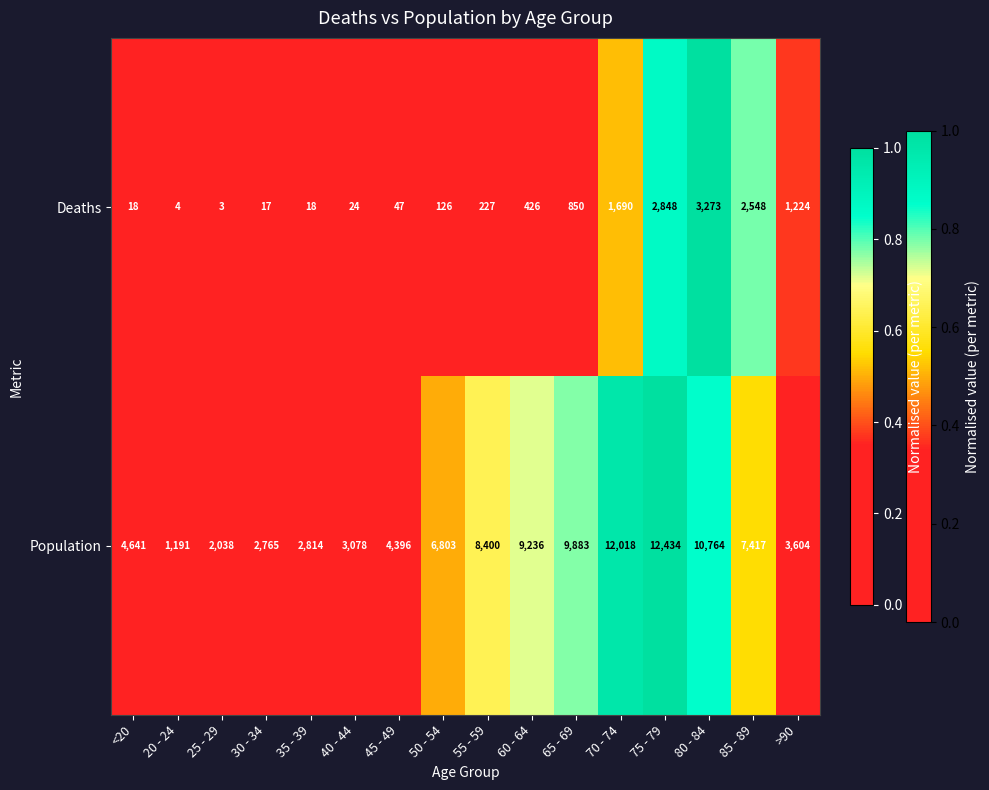

The Deaths series shows 42 at 40 - 44. True or false?

False